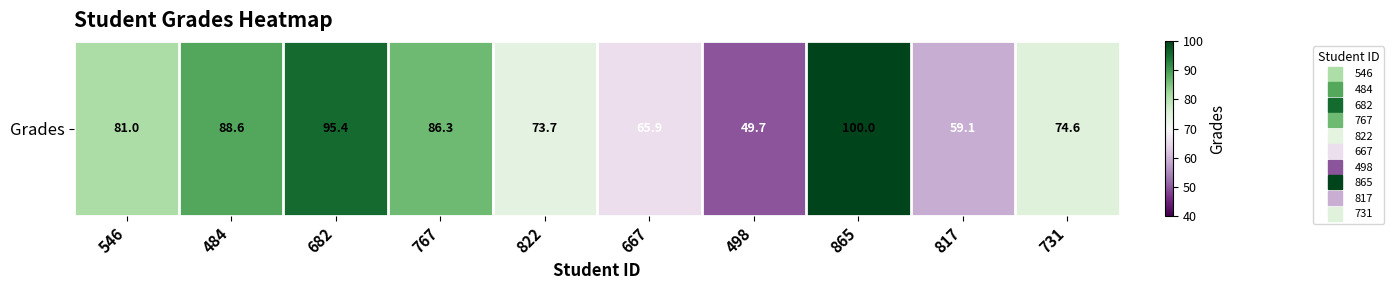

What is the change in value from 546 to 865?

+19.0